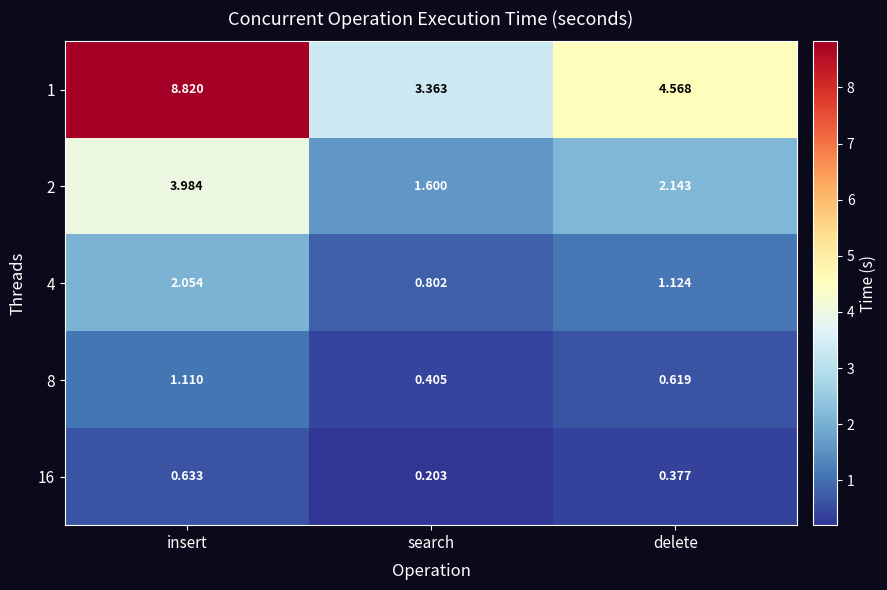

How many categories are shown in the chart?

3